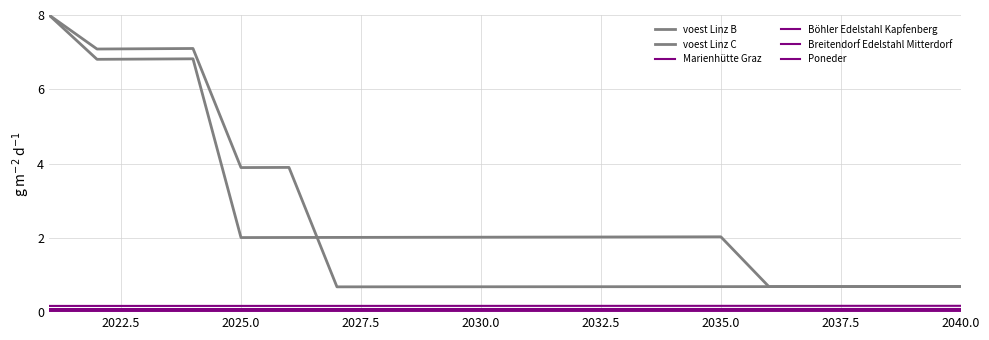

How many lines are shown in the chart?

6